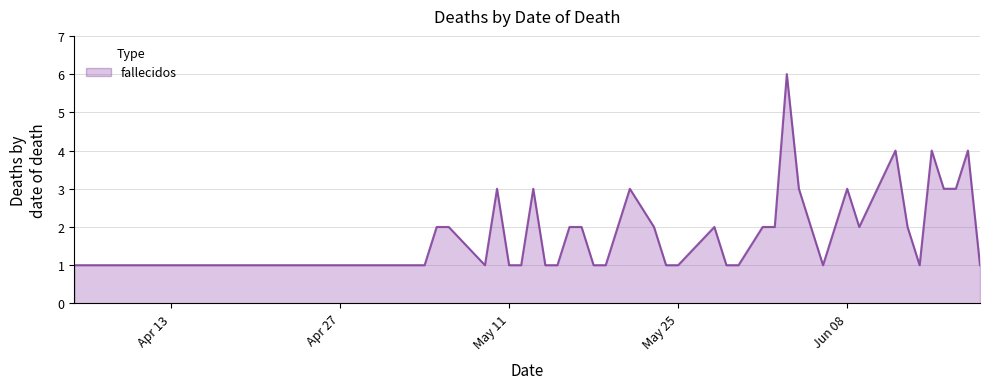

Reading left to right, transcribe all the data shown in this chart.

1	1	1	1	1	2	2	1	3	1	1	3	1	1	2	2	1	1	3	2	1	1	2	1	1	2	2	6	3	1	3	2	4	2	1	4	3	3	4	1